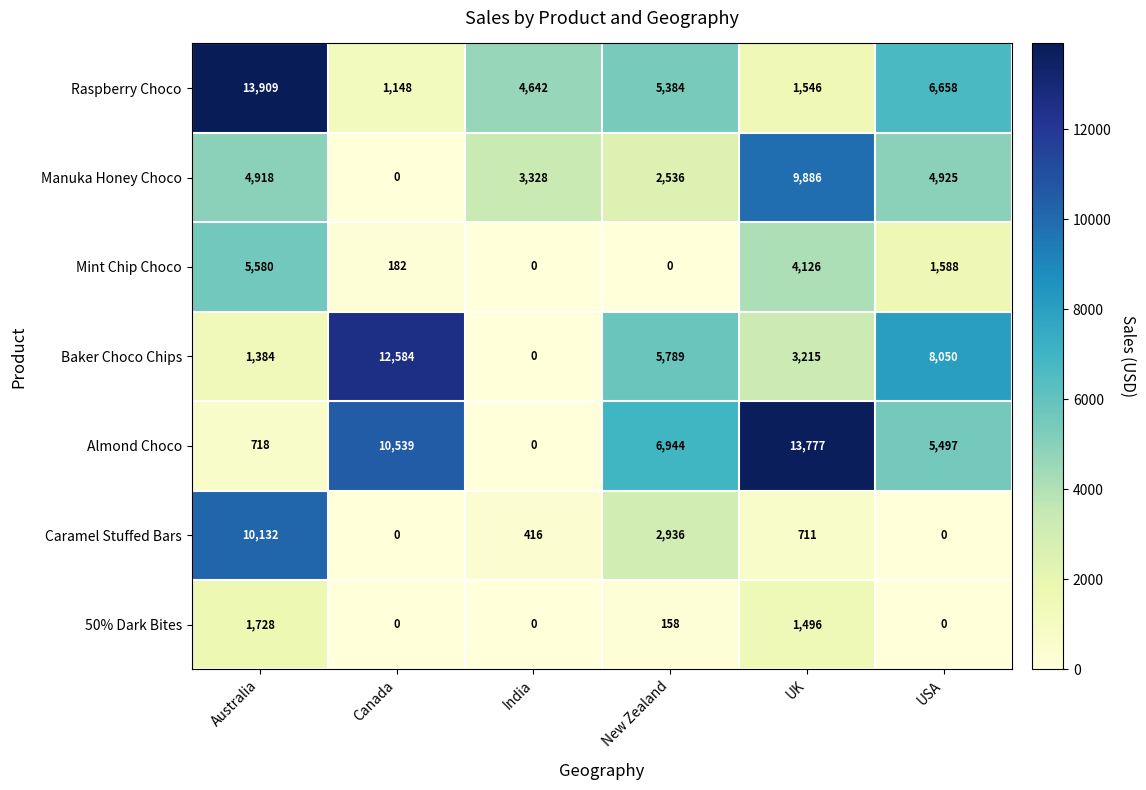

At which label does Baker Choco Chips first exceed 5789?

Canada